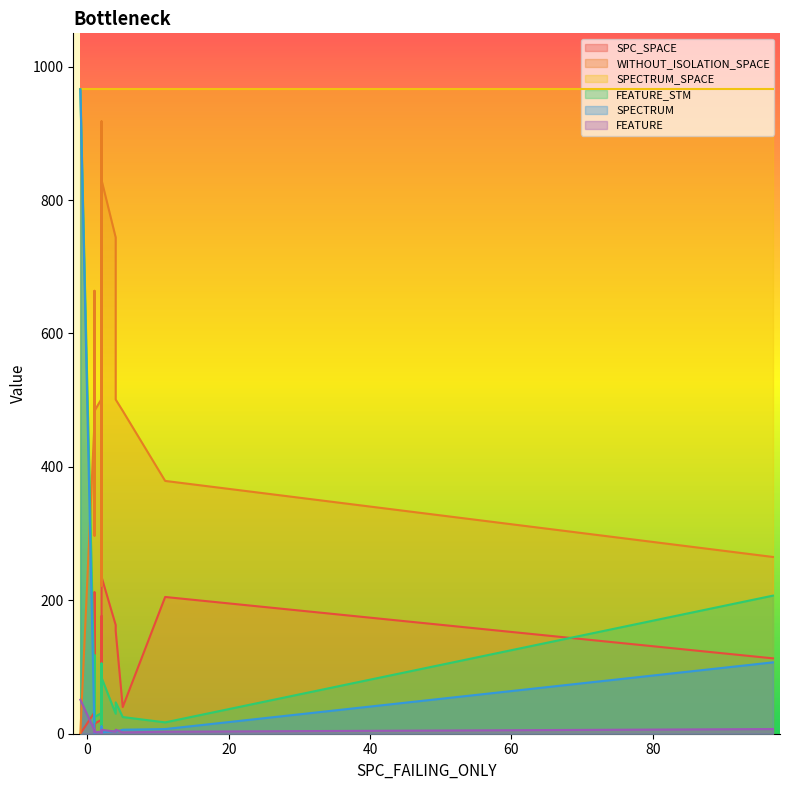

What is the spread (max minus min) of values at 19?

963